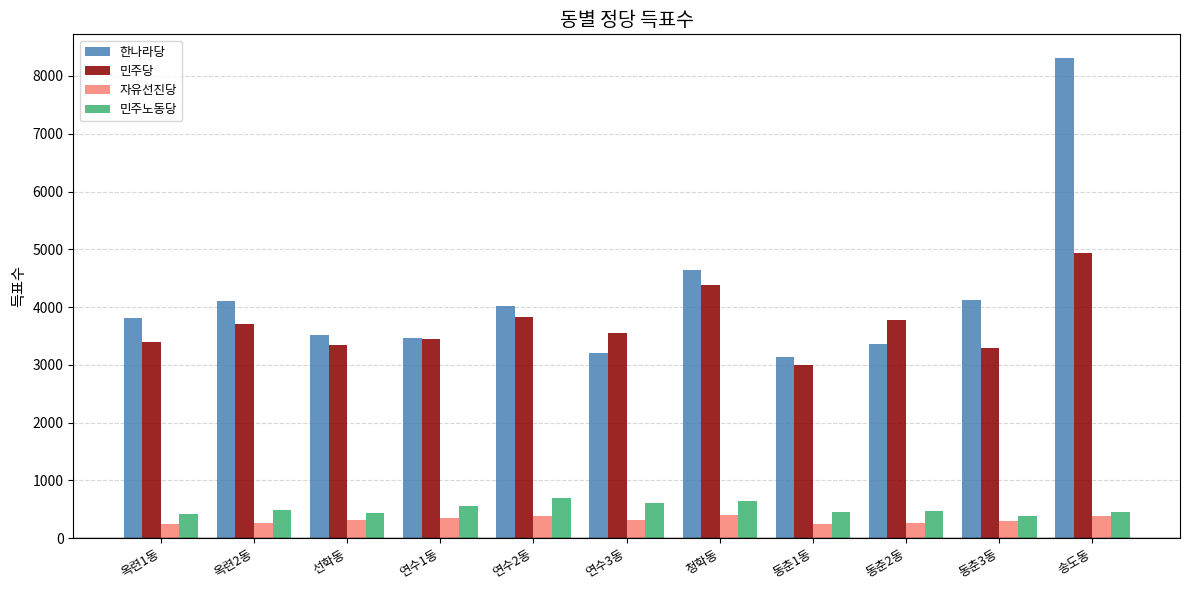

Is the value of 한나라당 at 연수2동 greater than the value of 자유선진당 at 송도동?

Yes